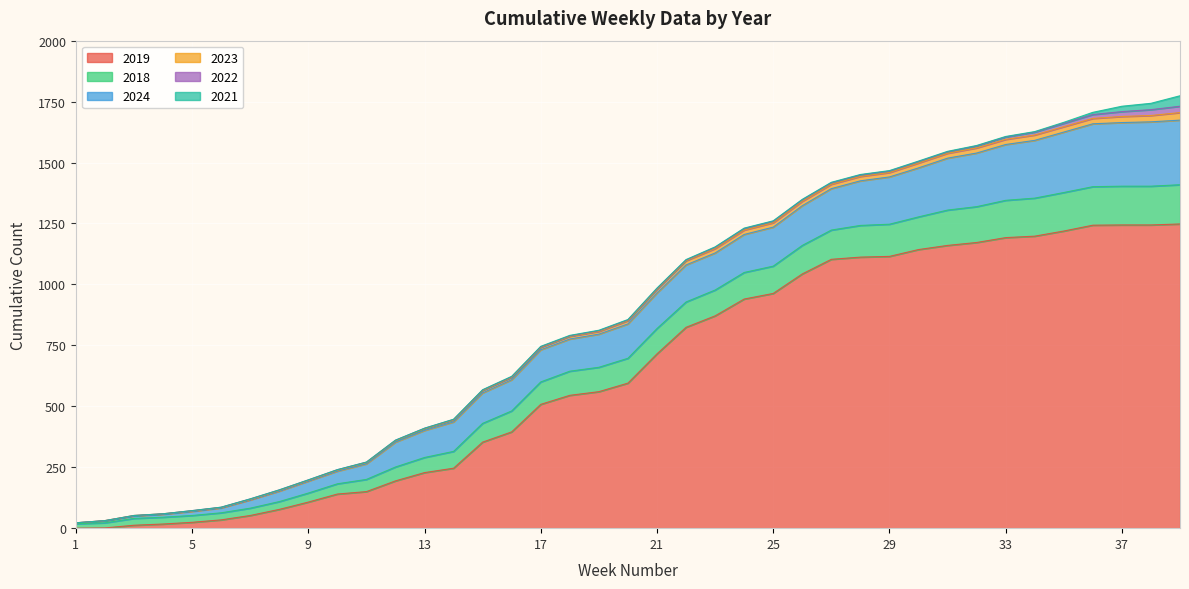

What are all the series names shown in the legend?

2019, 2018, 2024, 2023, 2022, 2021